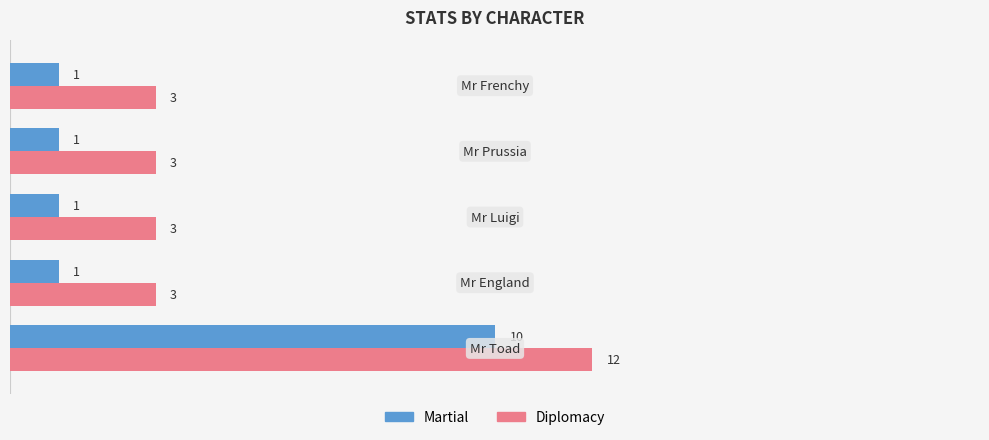

What is the greatest value displayed?

12